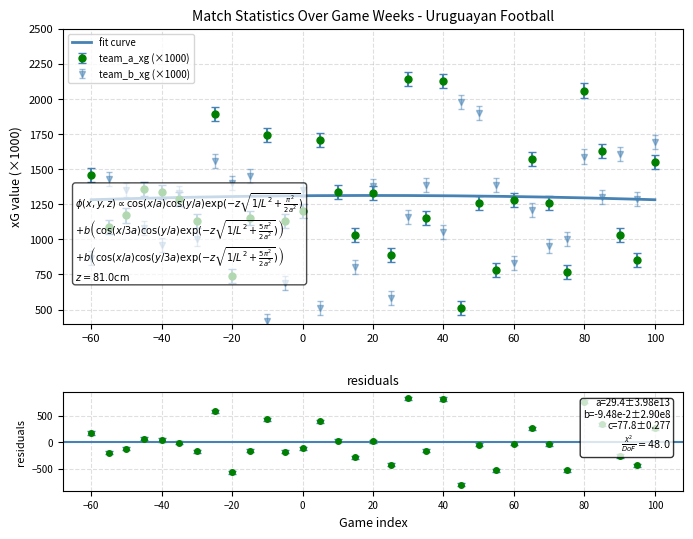

What are all the series names shown in the legend?

team_a_xg, team_b_xg